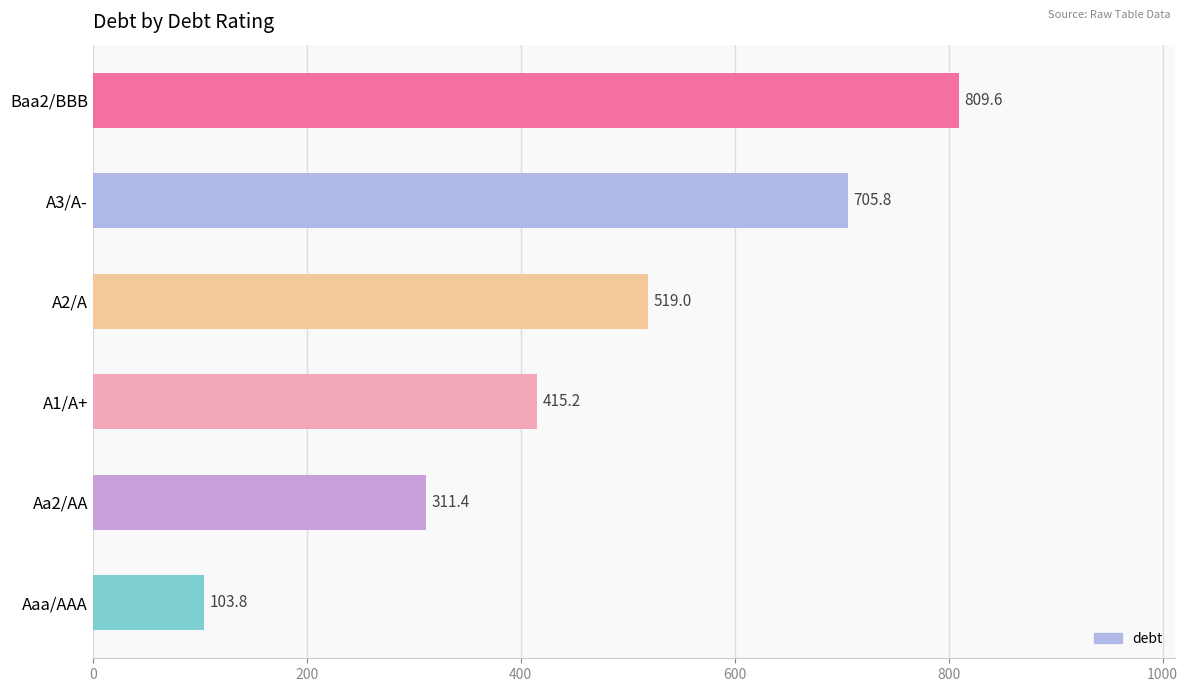

True or false: the data shows 1183.7 at Baa2/BBB.

False